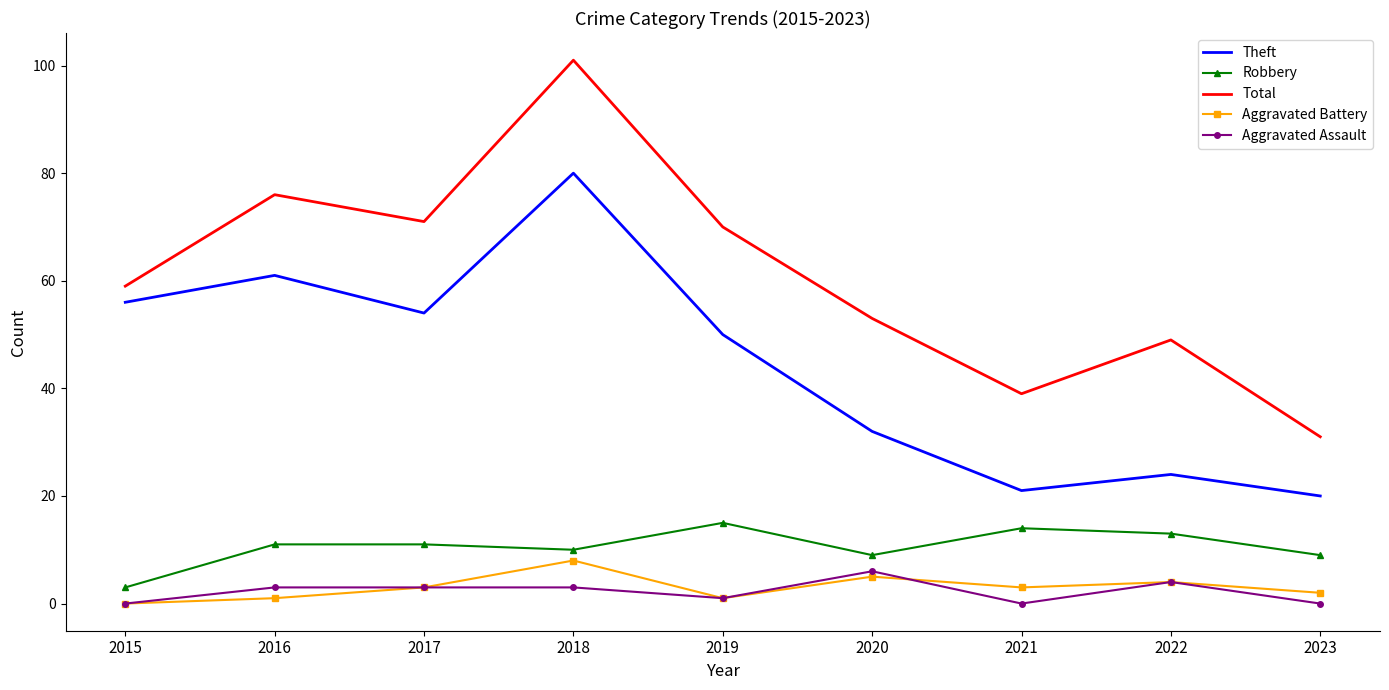

What is the total value across all series at 2023?

62